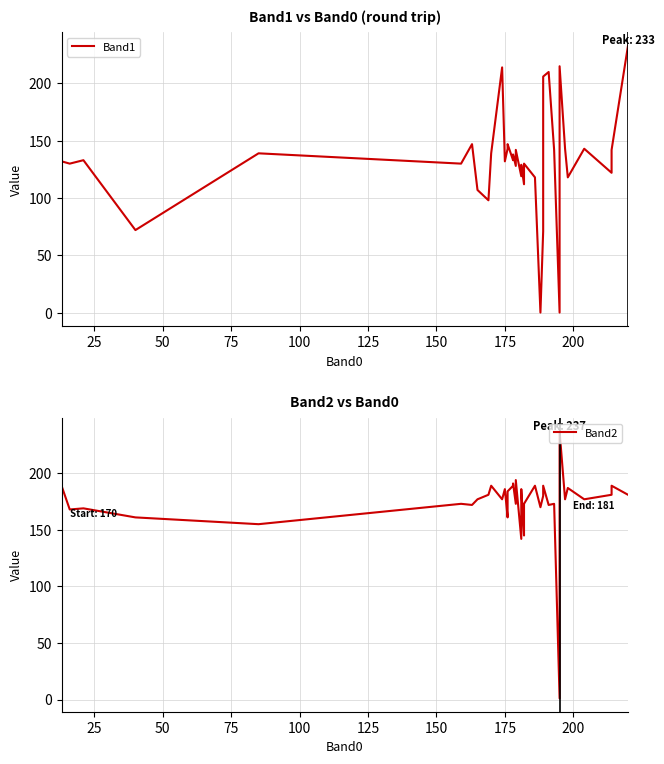

How many data points in Band1 are above 132?

19